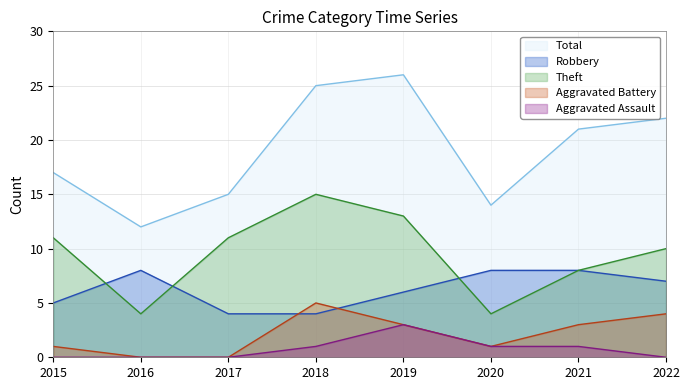

The value of Aggravated Battery at 2017 is 0. True or false?

True